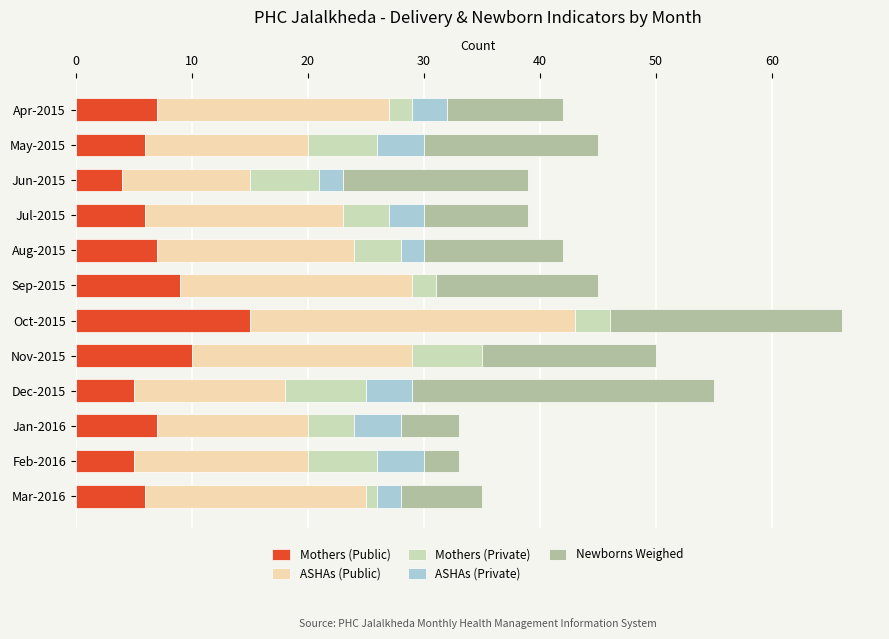

Is it true that Mothers (Public) equals 27 at Oct-2015?

False